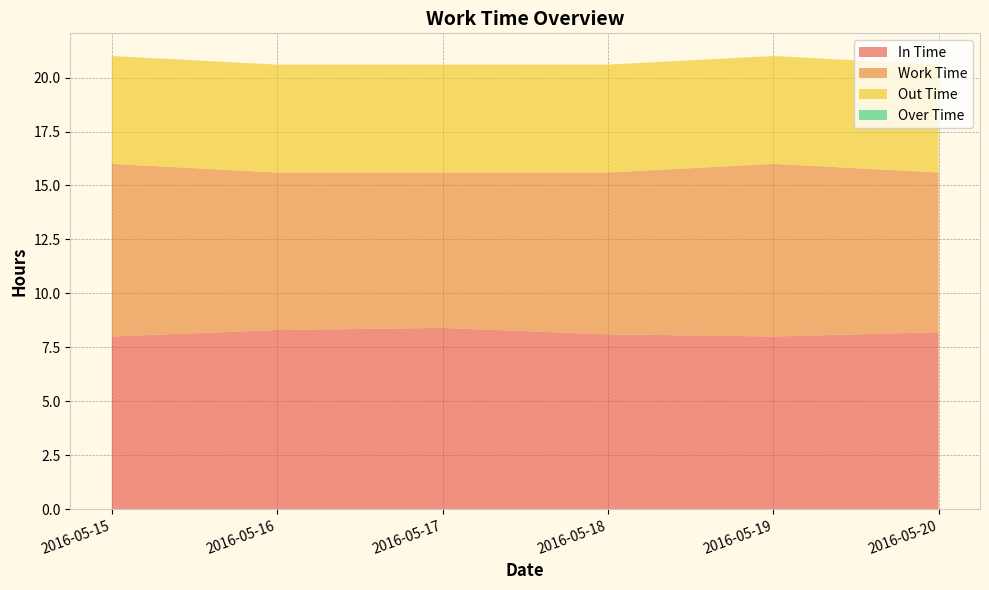

Reading left to right, what are all the values shown in this chart?

In Time: 8.0	8.3	8.4	8.1	8.0	8.2
Work Time: 8.0	7.3	7.2	7.5	8.0	7.4
Out Time: 5.0	5.0	5.0	5.0	5.0	5.0
Over Time: 0.0	0.0	0.0	0.0	0.0	0.0